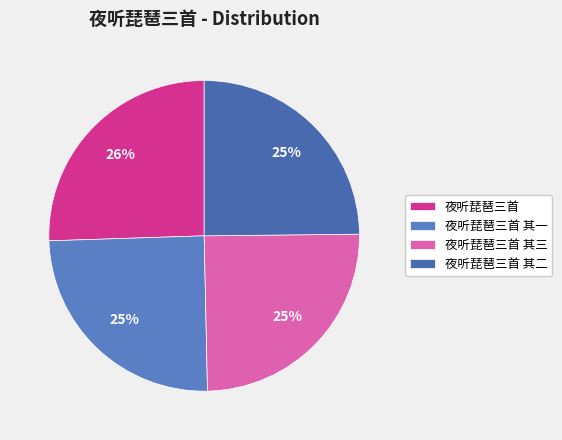

Is it true that 夜听琵琶三首 is 26% of the pie?

True